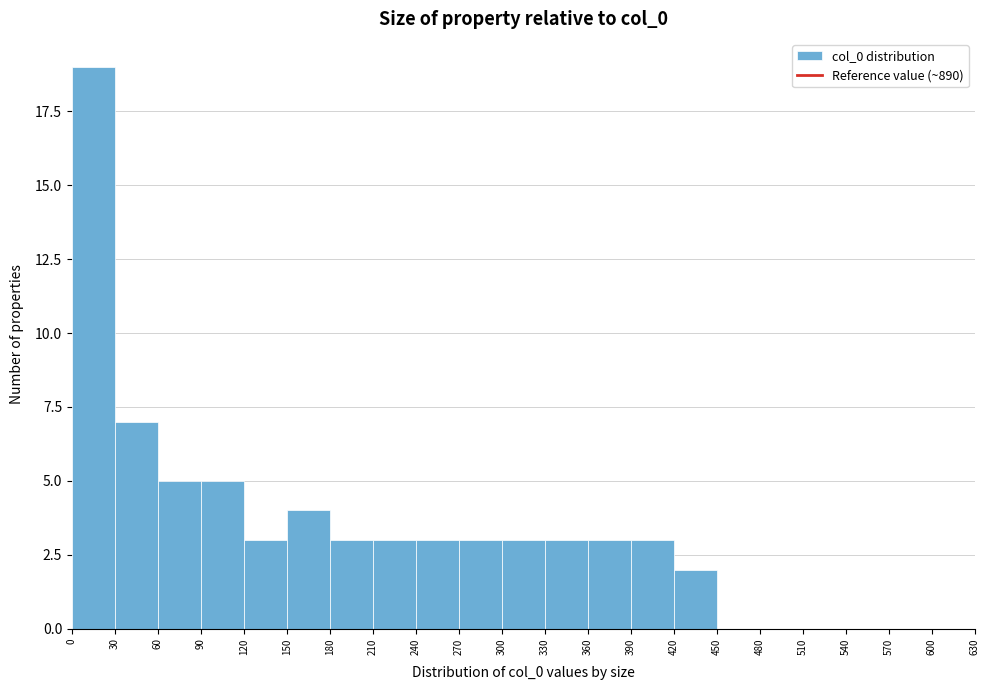

How tall is the bar that spans 330 to 360 on the x-axis? The values are not printed on the chart, so give them approximately, as read against the axis.

3